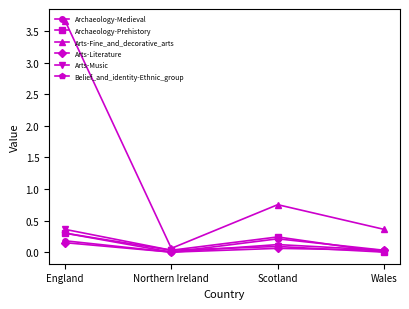

How many interior local valleys does the Archaeology-Prehistory series have?

1